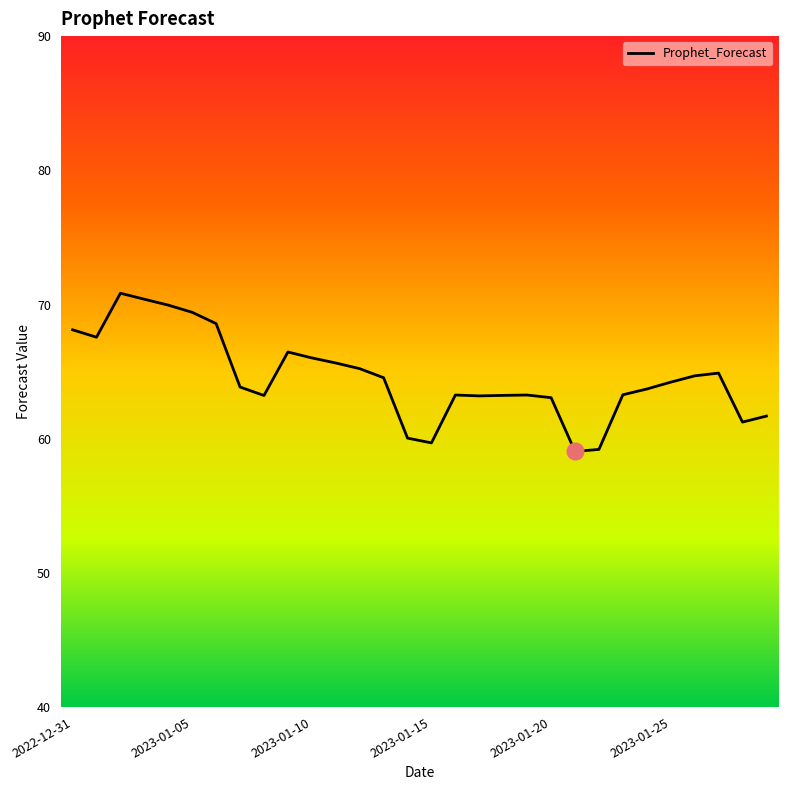

How many lines are shown in the chart?

1